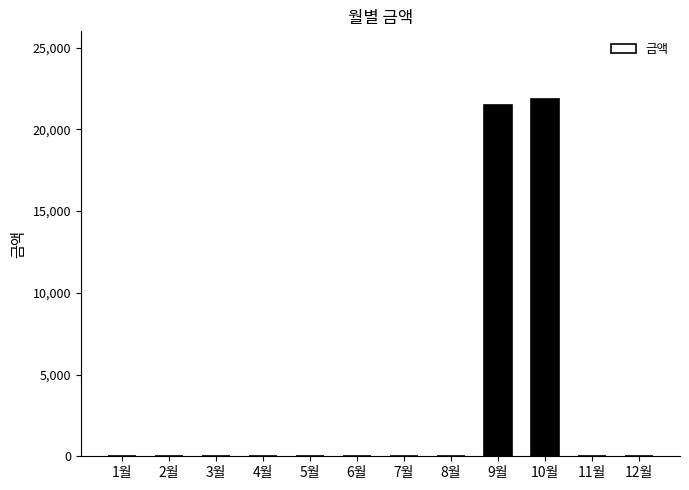

What is the difference between the values at 6월 and 10월?

21830